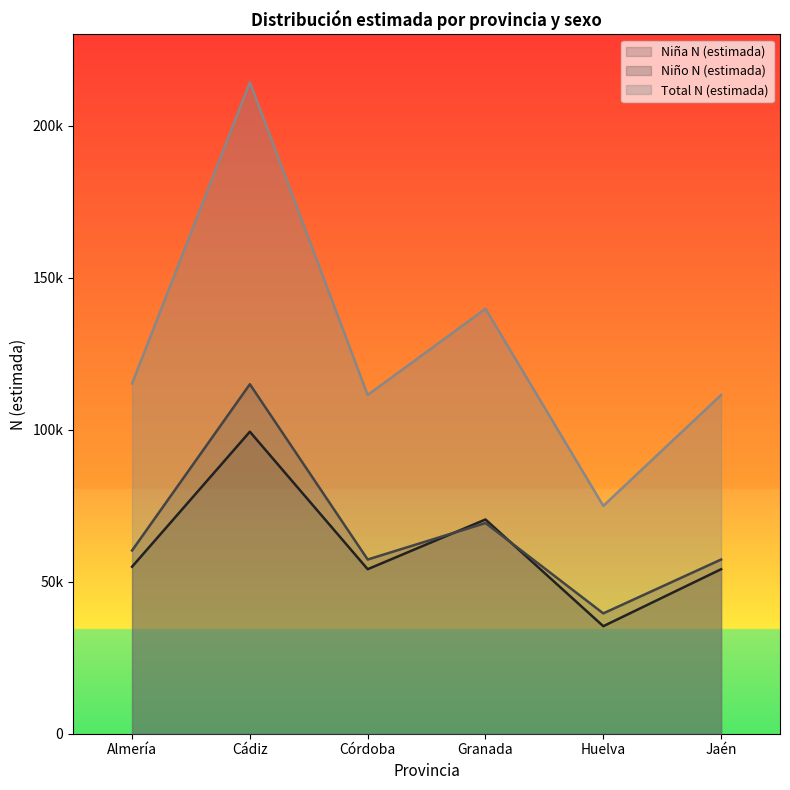

What is the difference between the highest and lowest values at Huelva?

39579